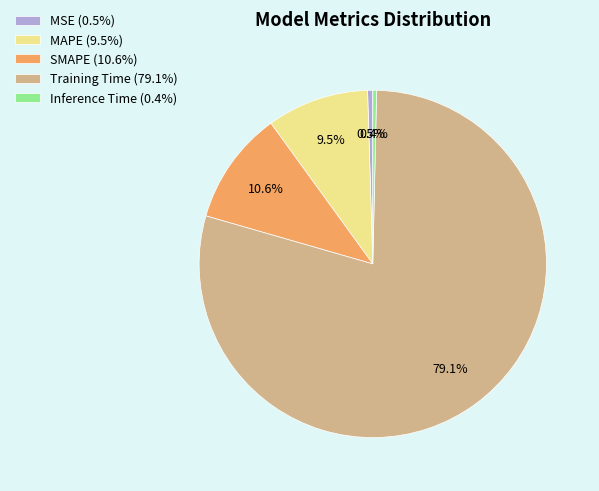

Does Training Time represent more than half of the total?

Yes